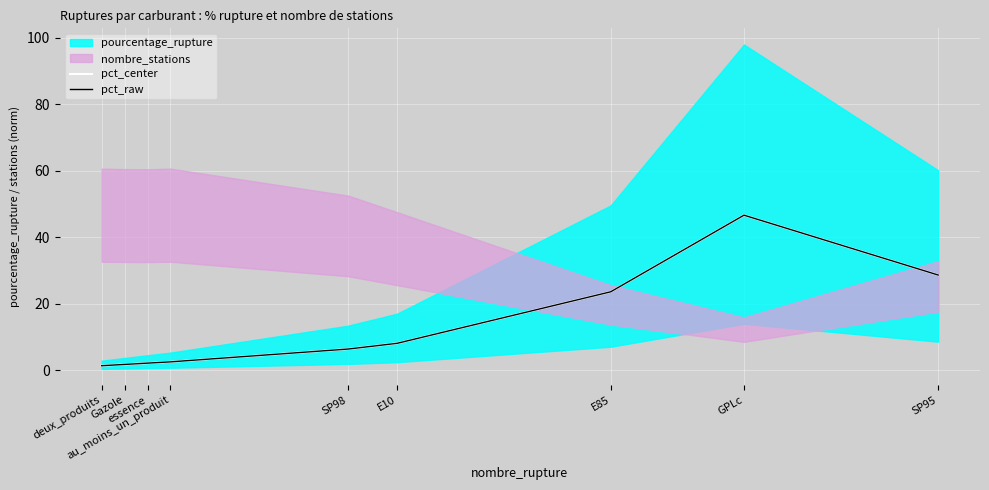

What is the sum of all pct_center values?

121.2